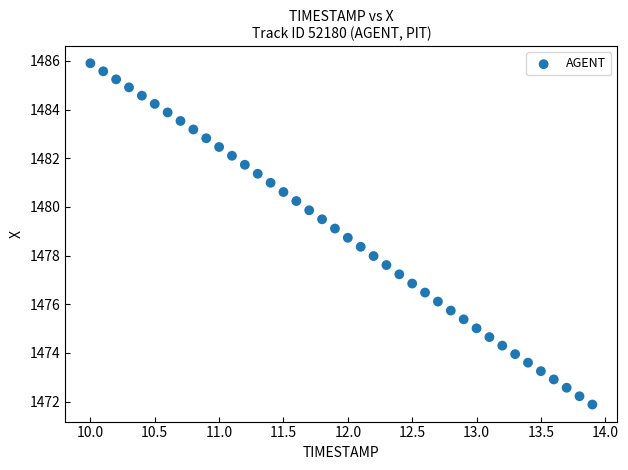

What is the range of X values (max minus min)?

3.9